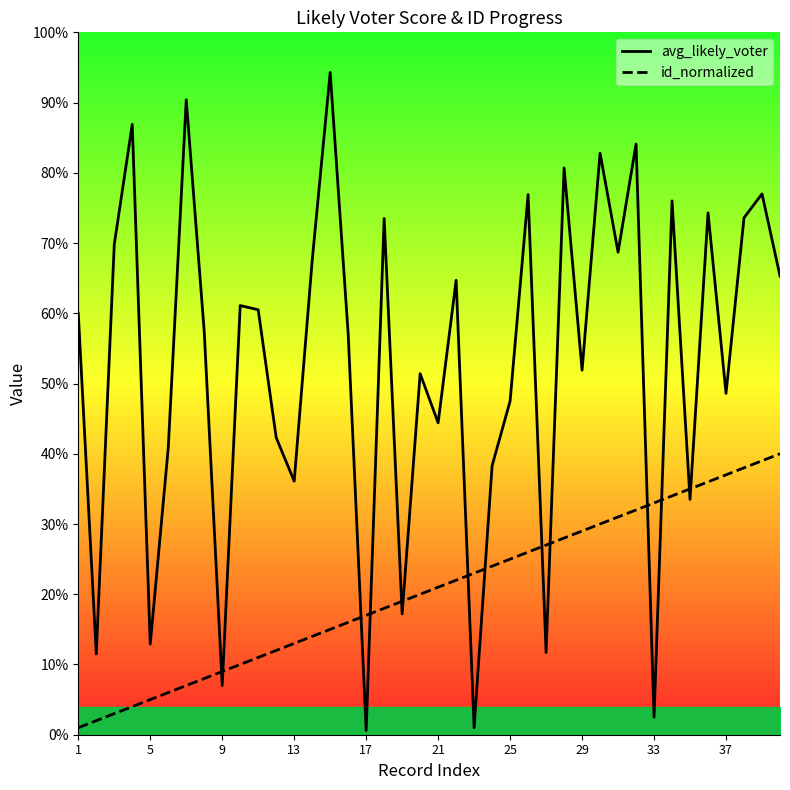

Is it true that id_normalized equals 0.1 at 26?

False